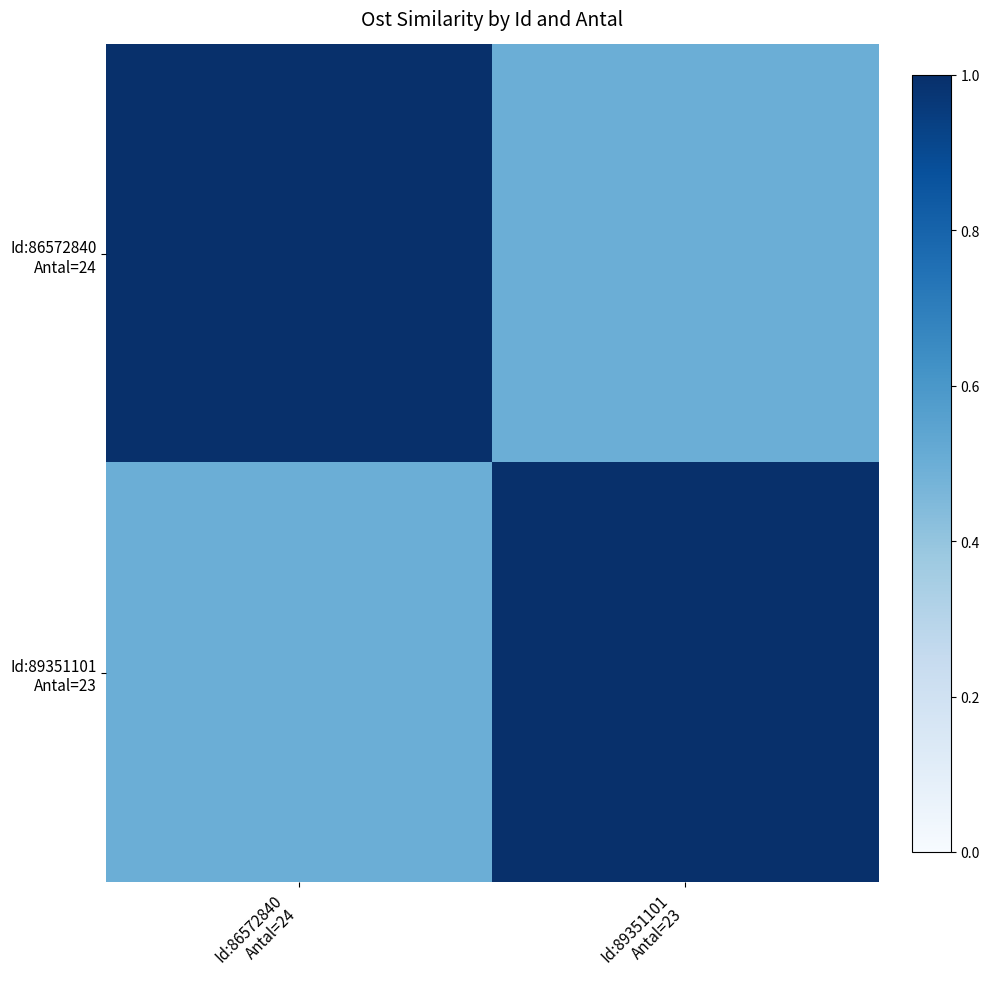

Which category has the highest value across all series?

Id:86572840
Antal=24